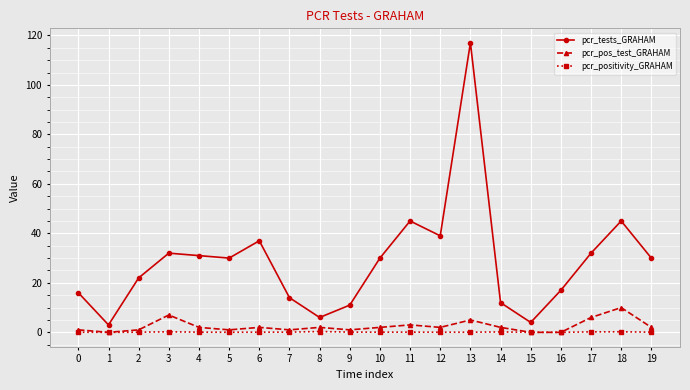

True or false: pcr_tests_GRAHAM and pcr_positivity_GRAHAM intersect in this chart.

False